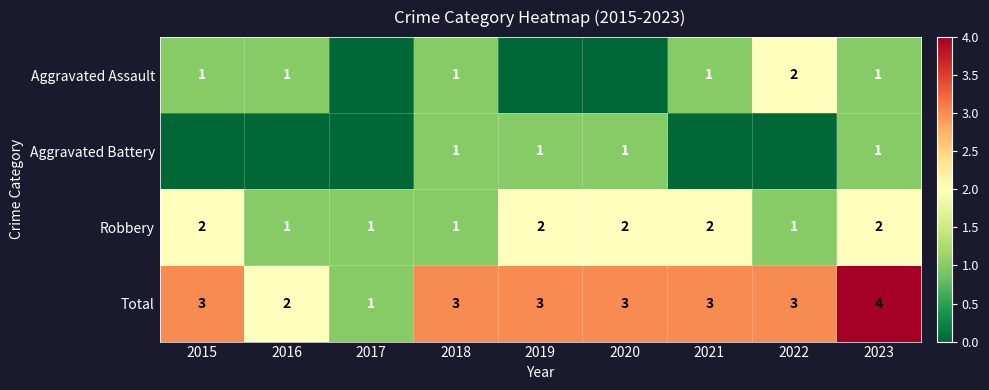

What is the sum of the Total values at 2017 and 2015?

4